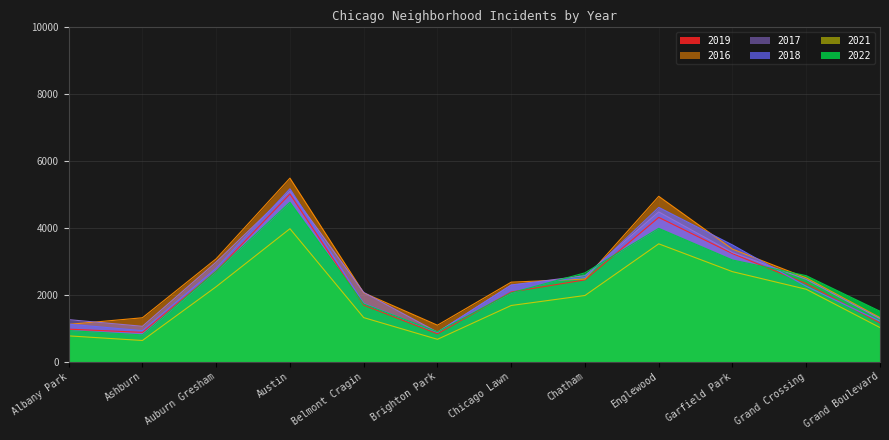

The value of 2019 at Brighton Park is 1409. True or false?

False